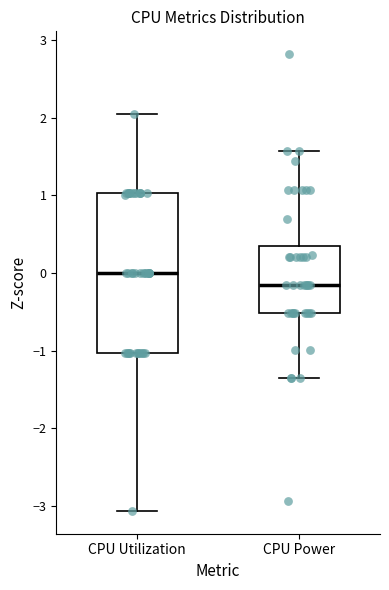

Reading left to right, transcribe this box plot: for each box, give where its median line is, the range the box spans, and where its two whiskers end, as read against the y-axis. The values are not printed on the chart, so give them approximately, as read against the axis.

CPU Utilization: median 0.0, box -1.0 to 1.0, whiskers -3.1 to 2.0
CPU Power: median -0.2, box -0.5 to 0.3, whiskers -1.4 to 1.6